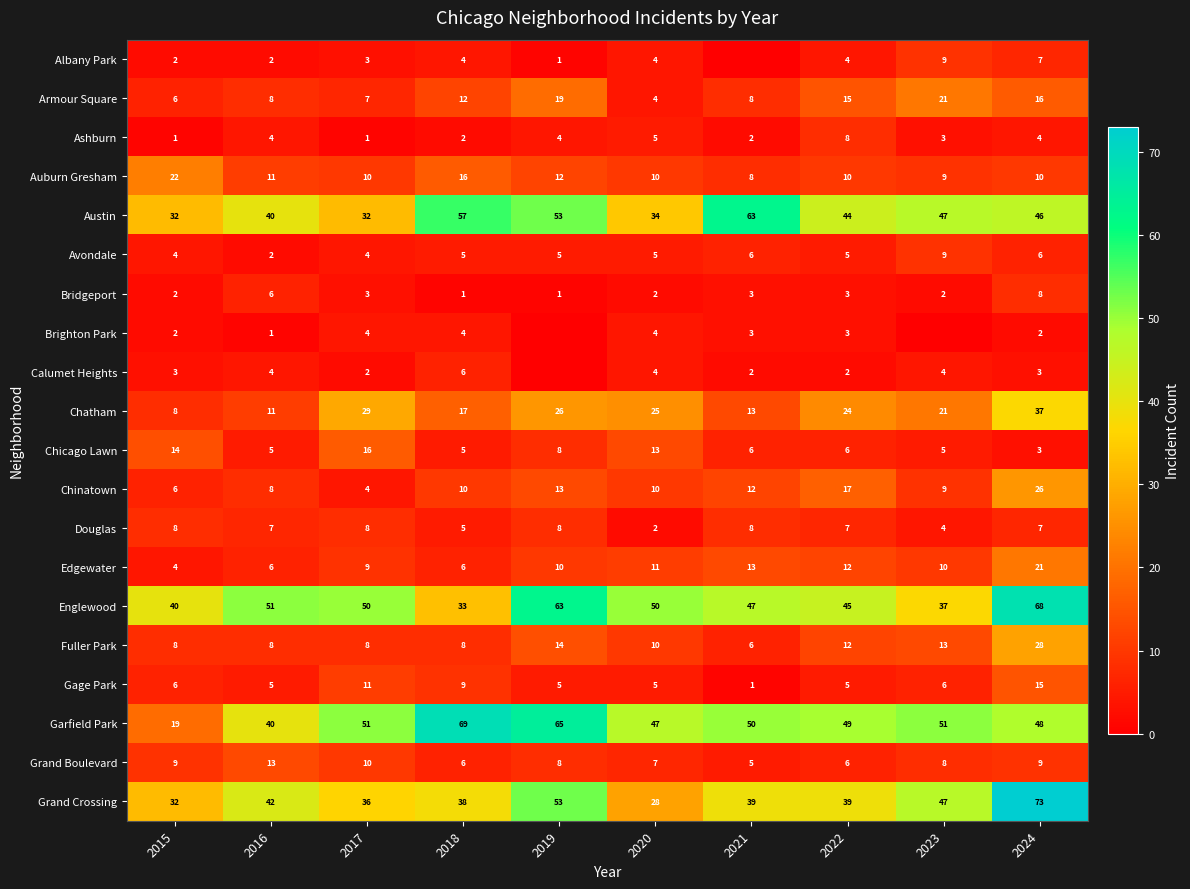

Is the value of Edgewater at 2020 greater than the value of Austin at 2022?

No